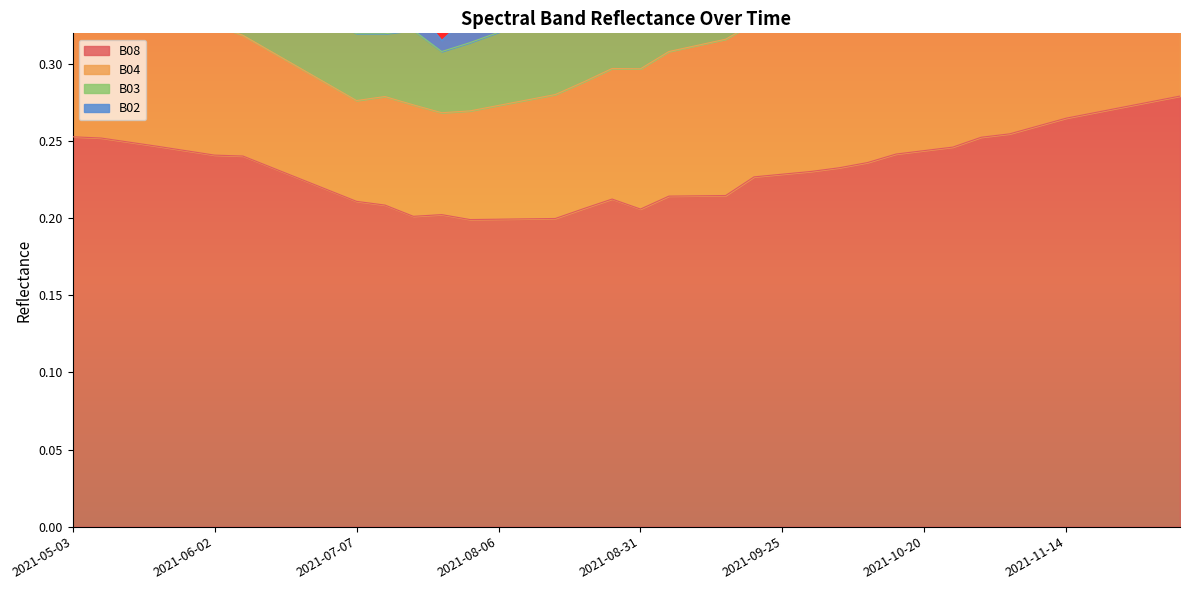

What position from the right is 2021-05-23?

37